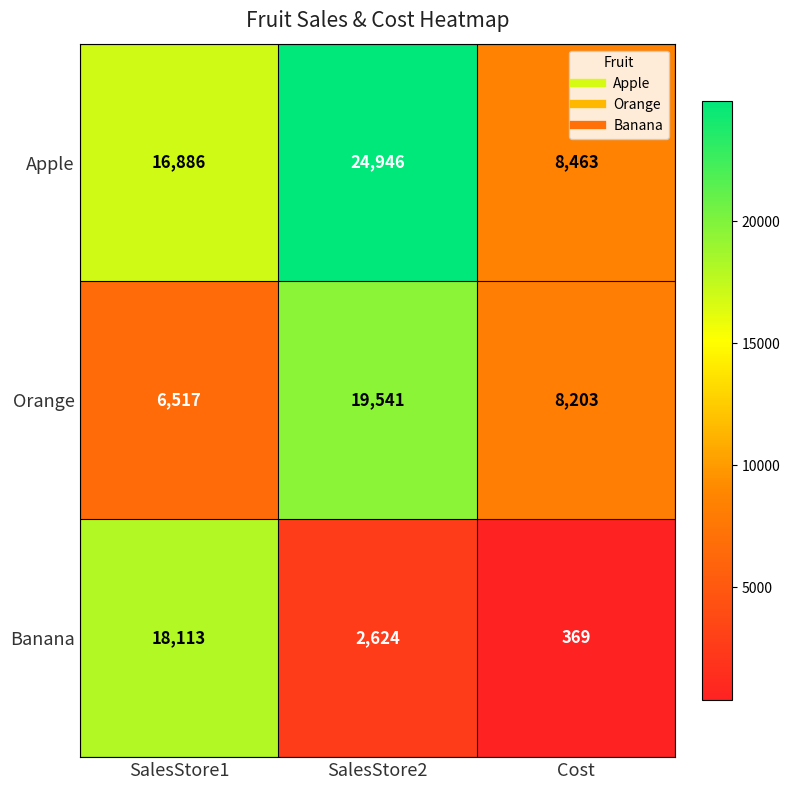

Rank the series by their average value, from lowest to highest.

Banana, Orange, Apple